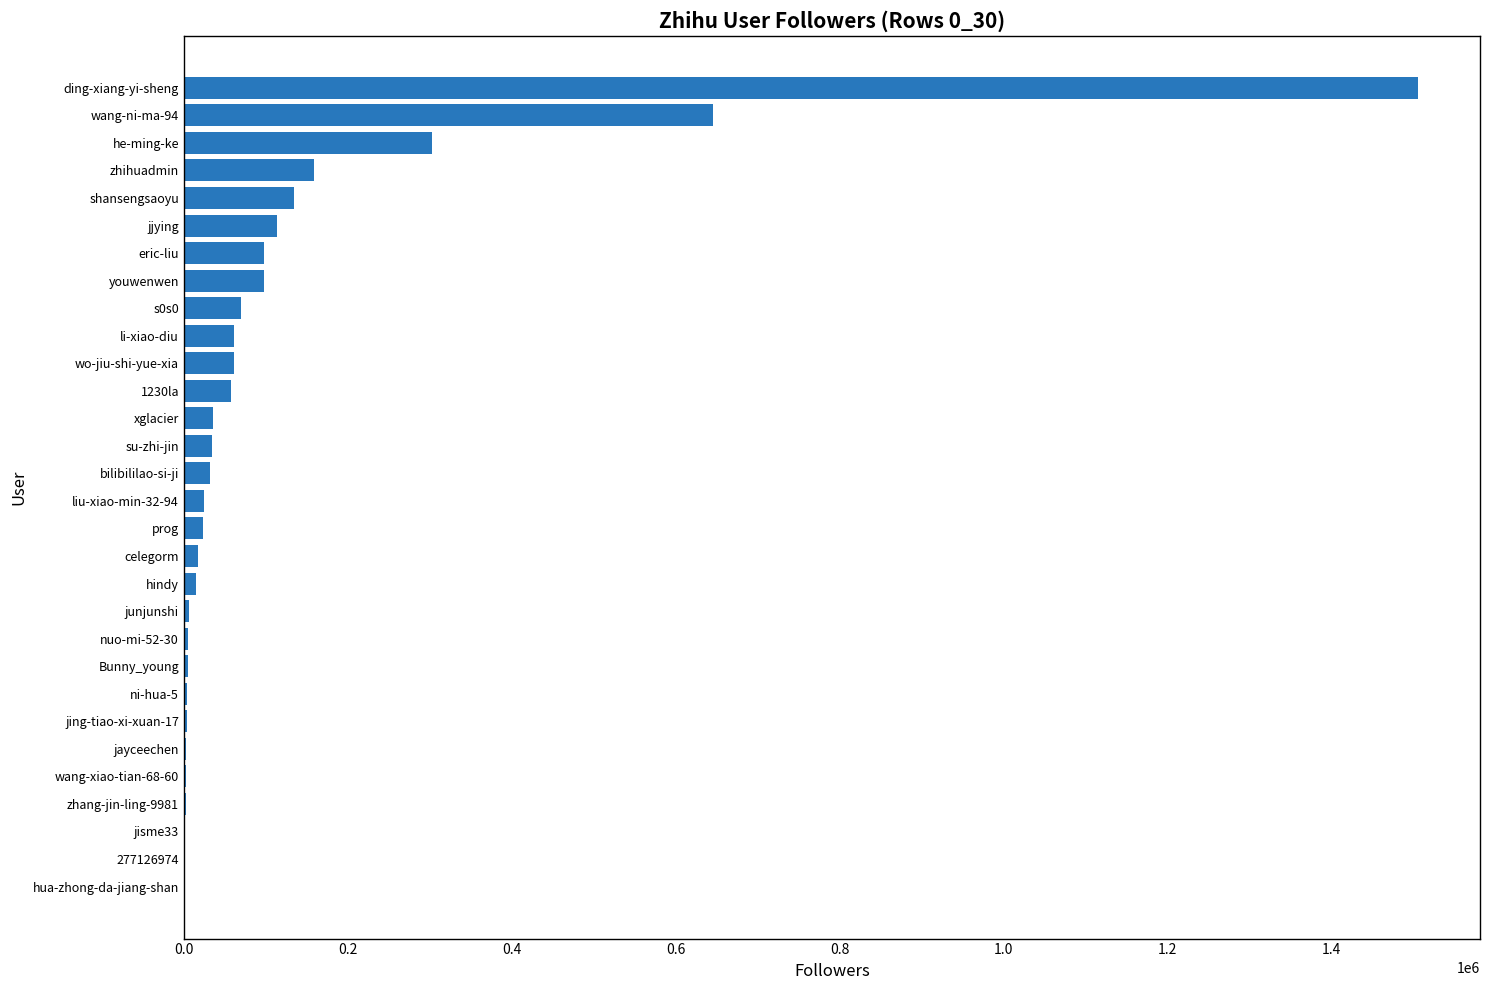

The value at youwenwen is 97246. True or false?

True